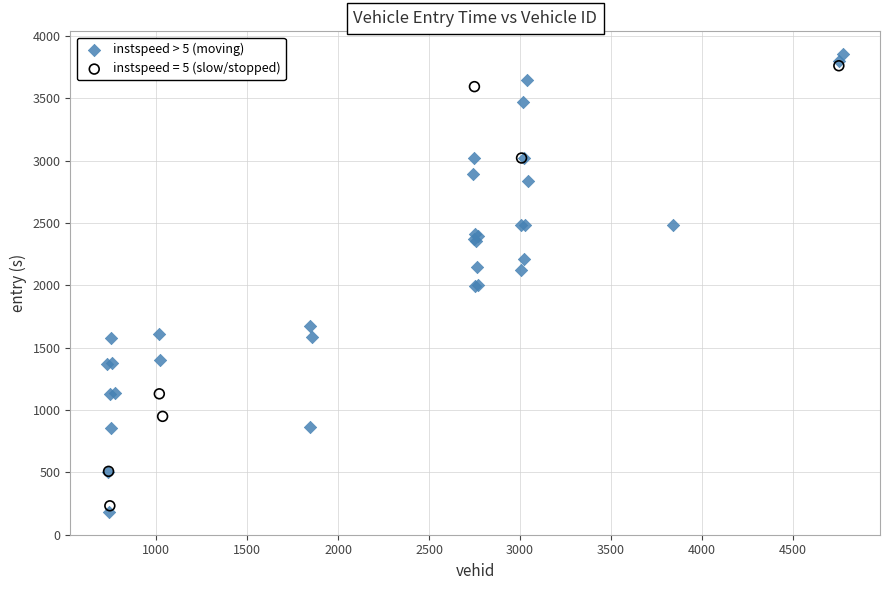

Which series has the widest spread of Y values?

instspeed > 5 (moving)